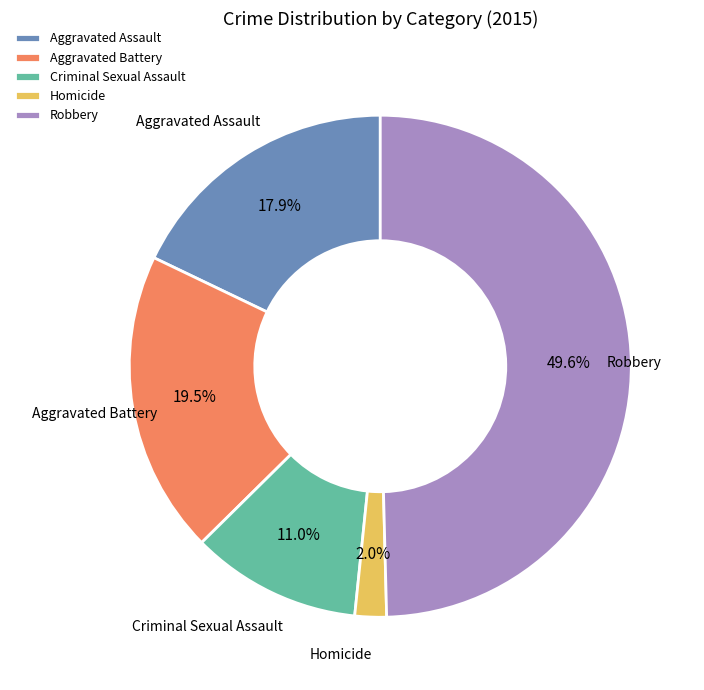

To the nearest percent, what portion does Aggravated Assault represent?

18%